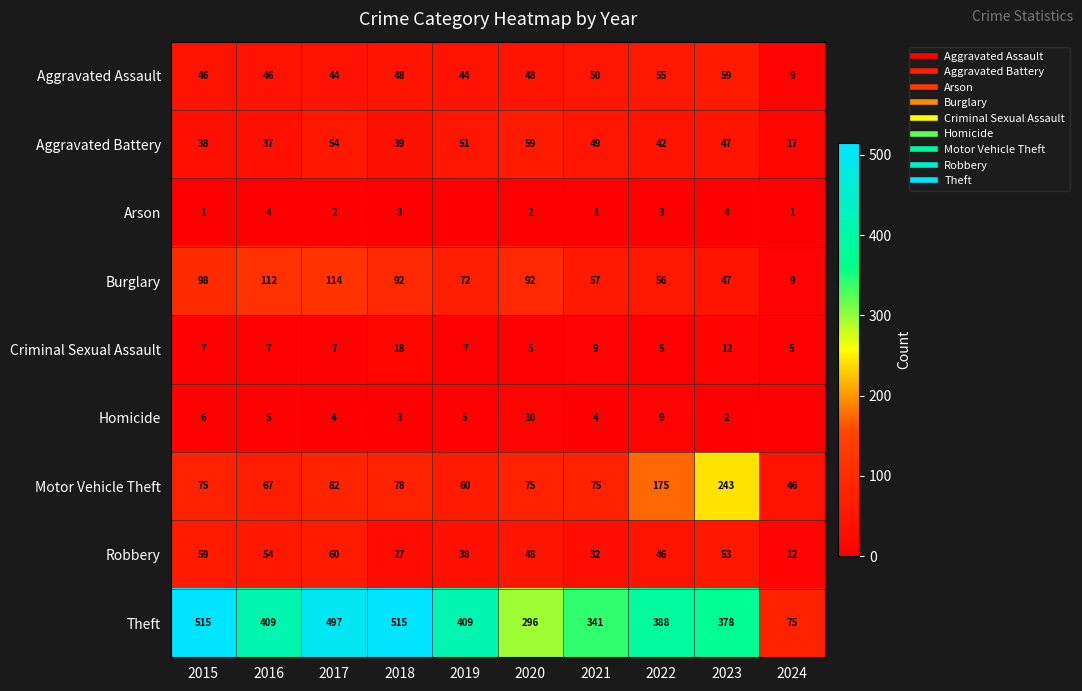

At which label does Theft reach its minimum?

2024